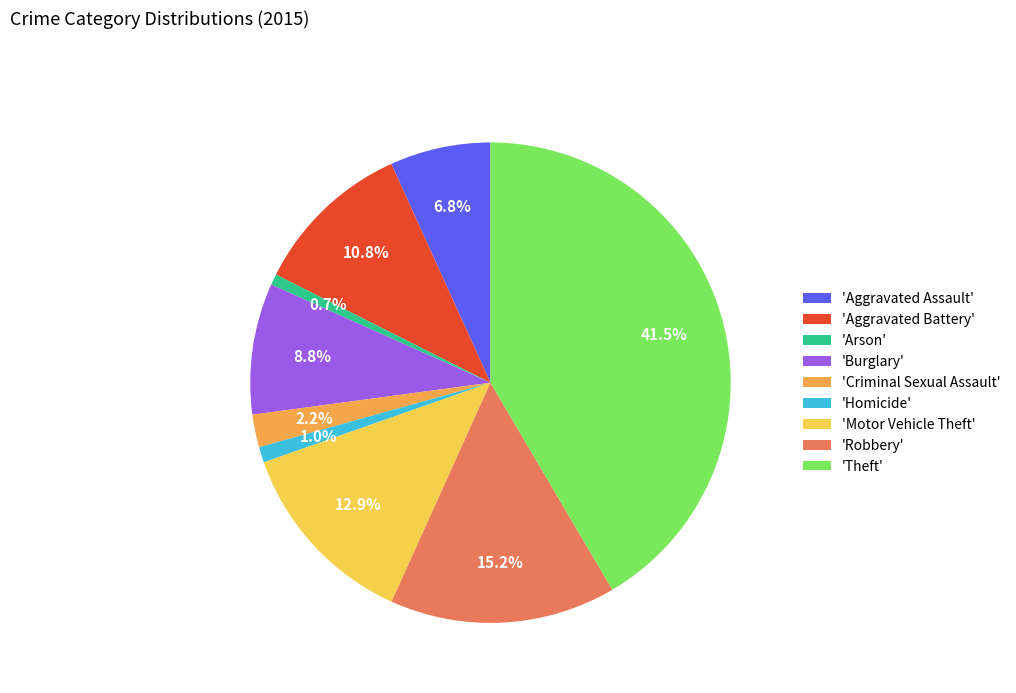

Does any single category account for the majority?

No